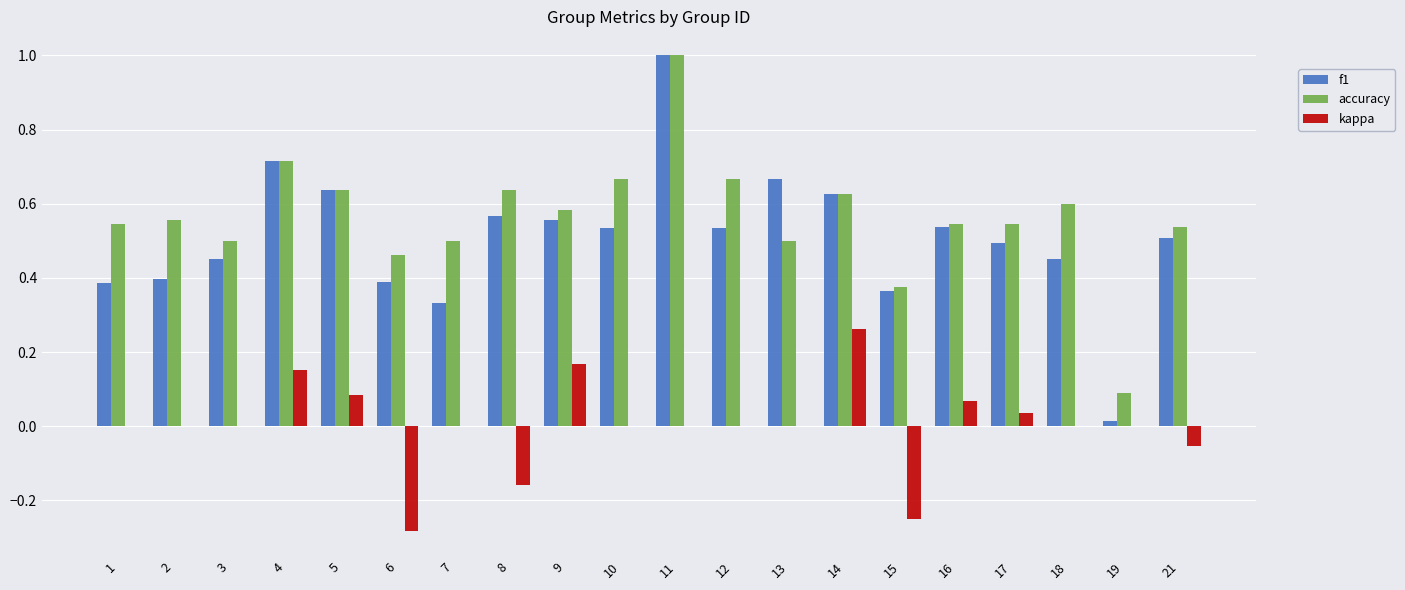

Which series has the largest total across all categories?

accuracy